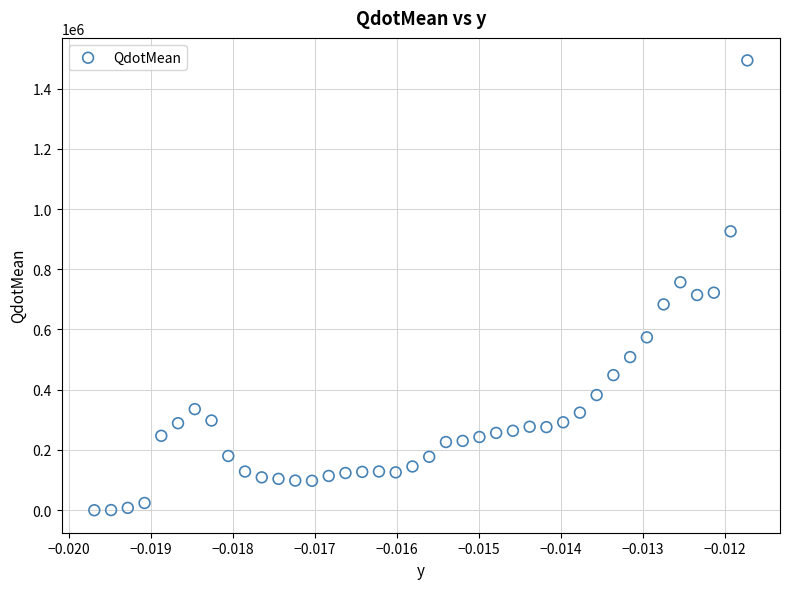

What is the range of Y values (max minus min)?

1493358.7